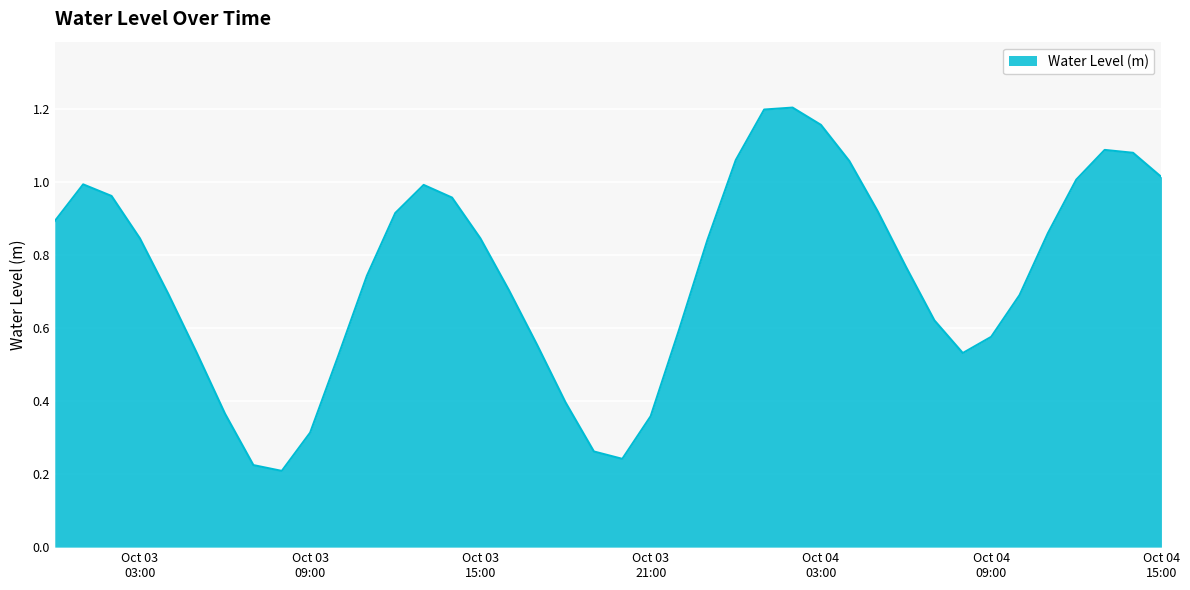

At which category does the data reach its first local valley?

2023-10-03 08:00